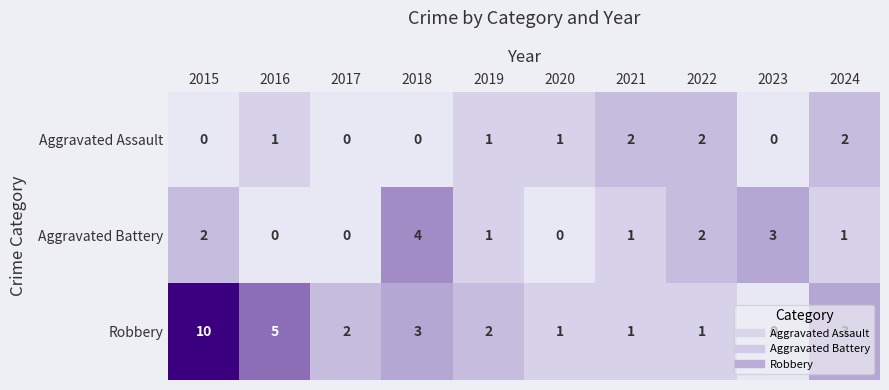

At which category is the sum across all series the highest?

2015